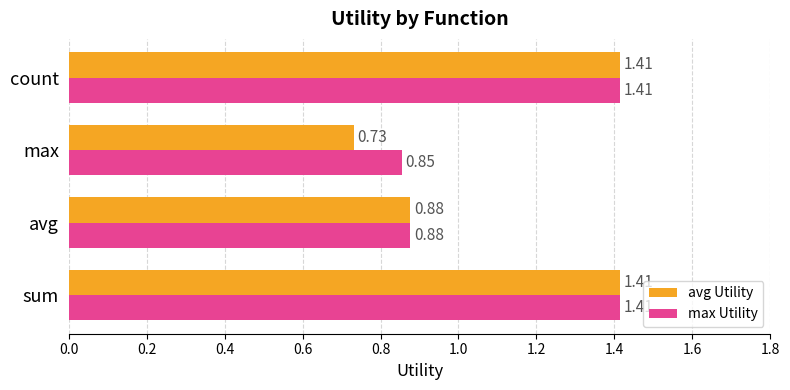

Which series has the largest total across all categories?

max Utility